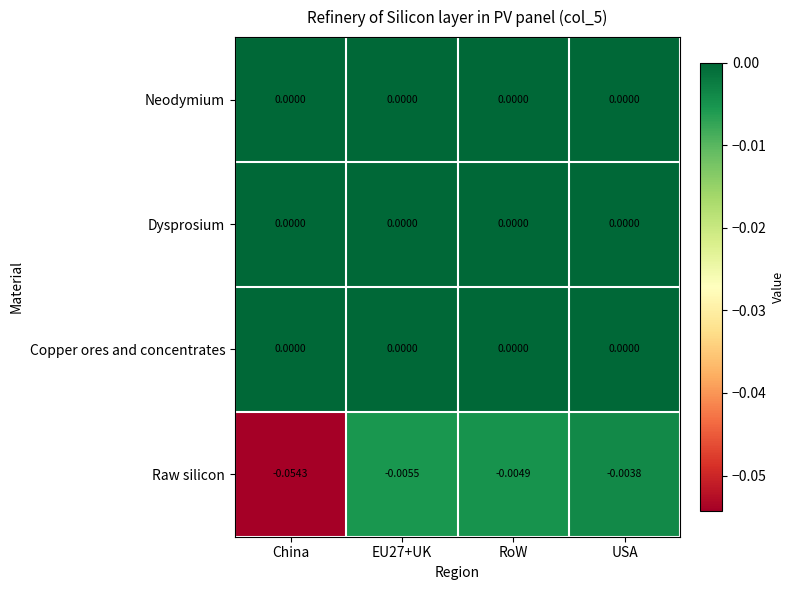

Which category has the lowest value across all series?

China